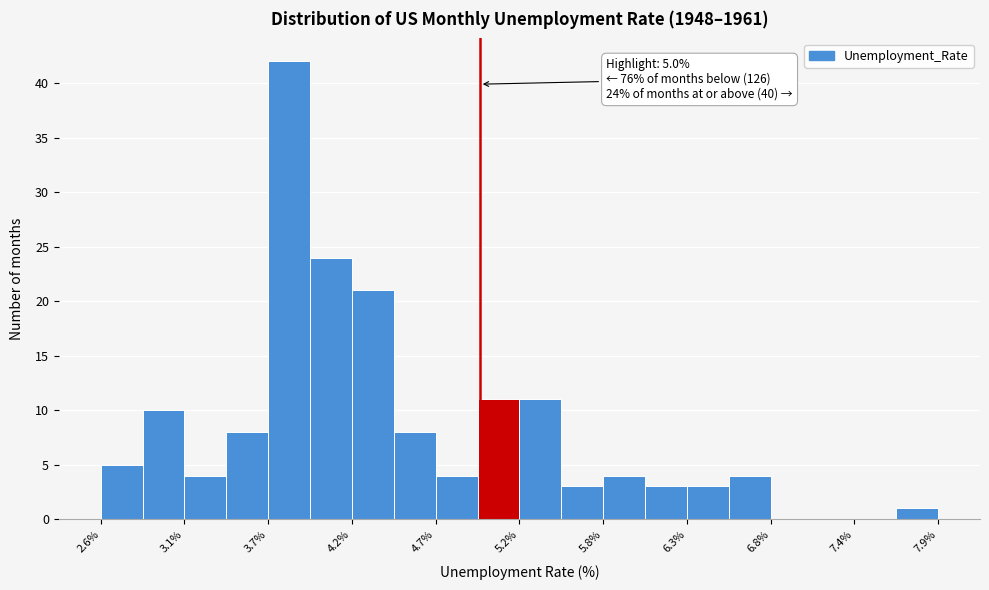

Read against the x-axis, roughly where is the centre of the tallest bar?

3.8